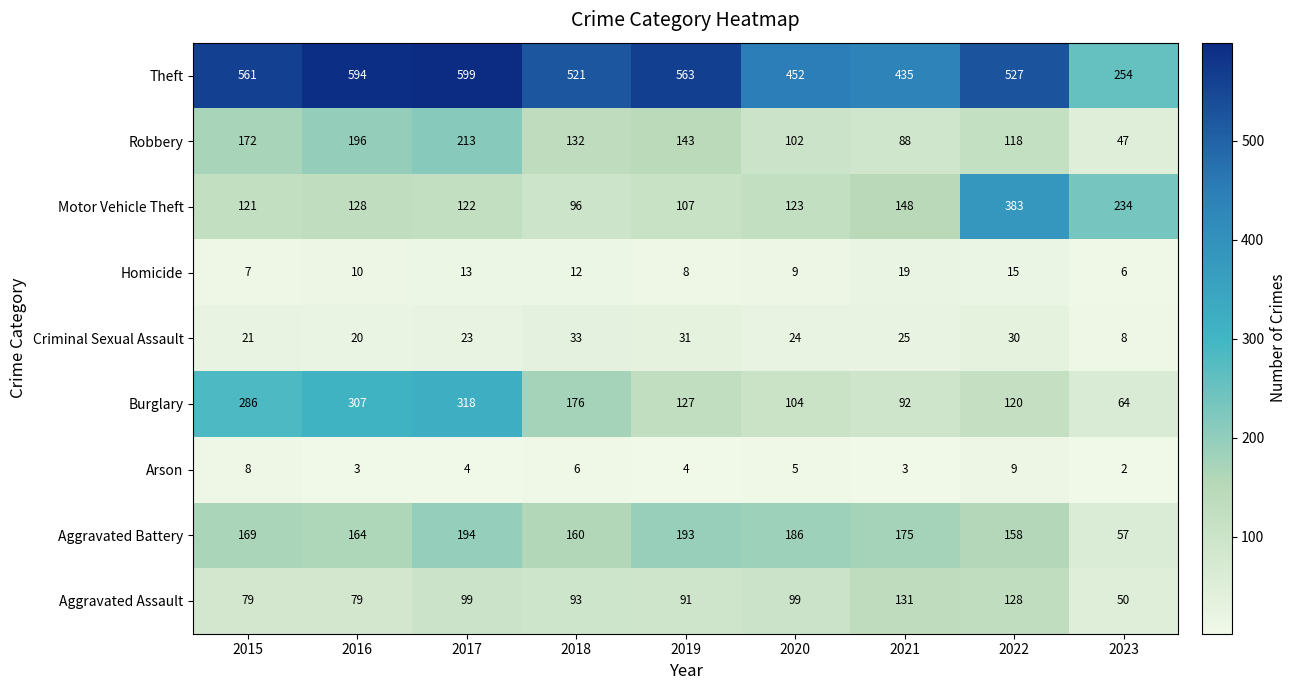

What value does the Motor Vehicle Theft series have at 2018?

96